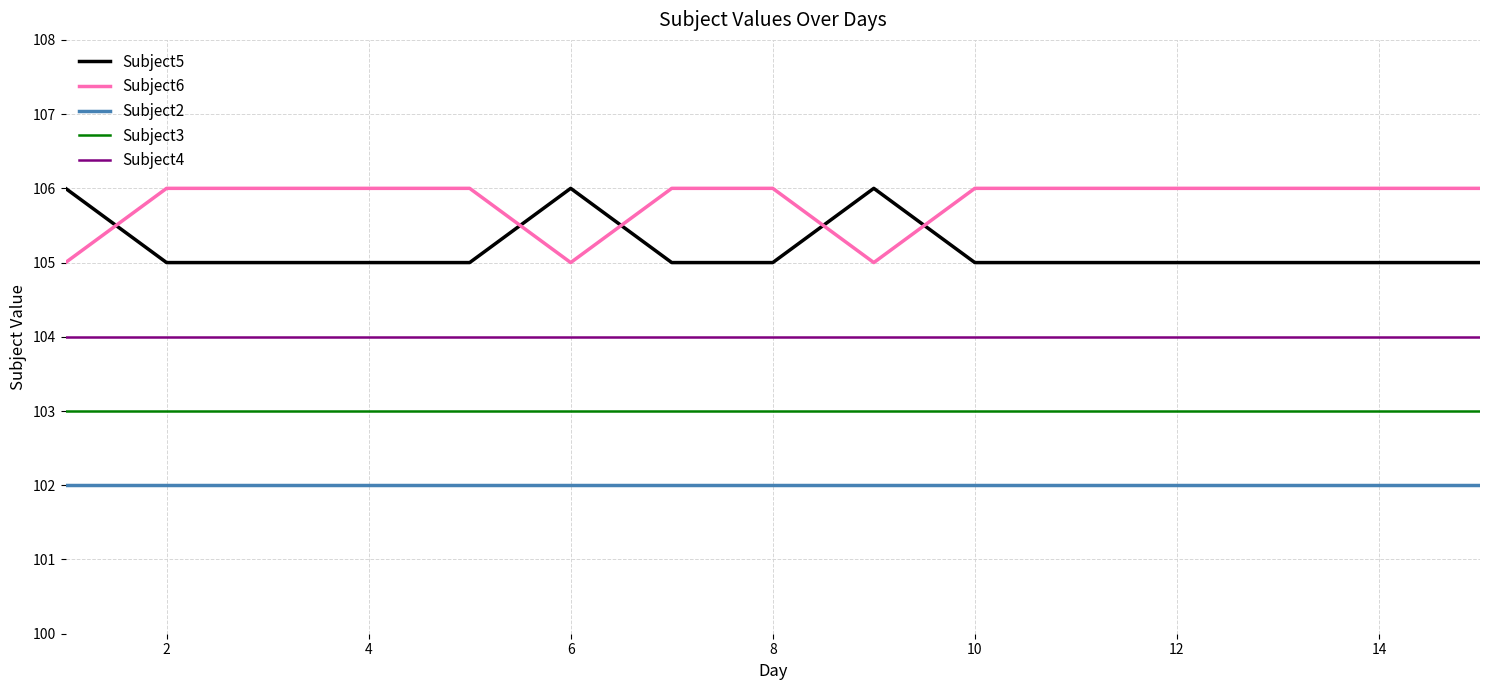

Which series has the largest total across all categories?

Subject6